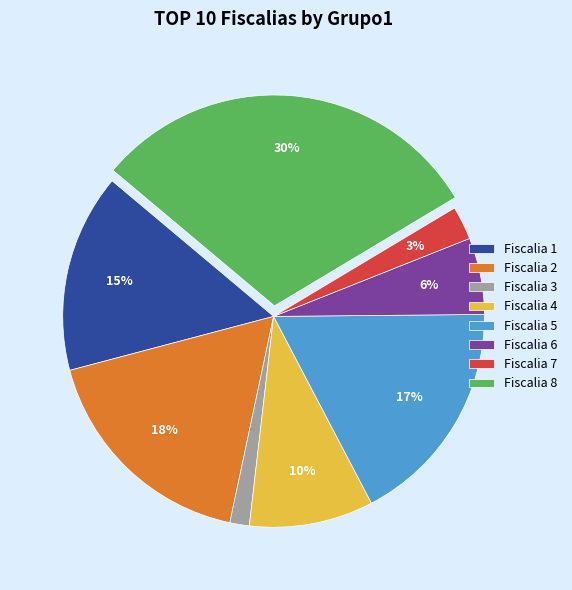

Does Fiscalia 7 account for over 50% of the chart?

No